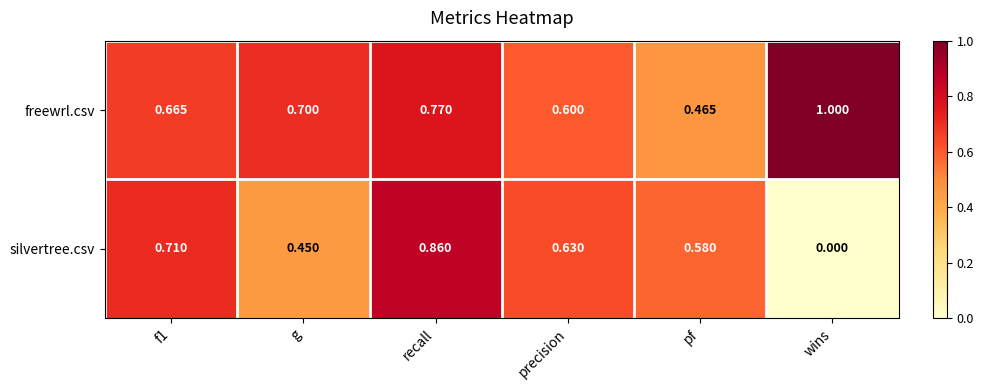

Which category has the highest value across all series?

wins